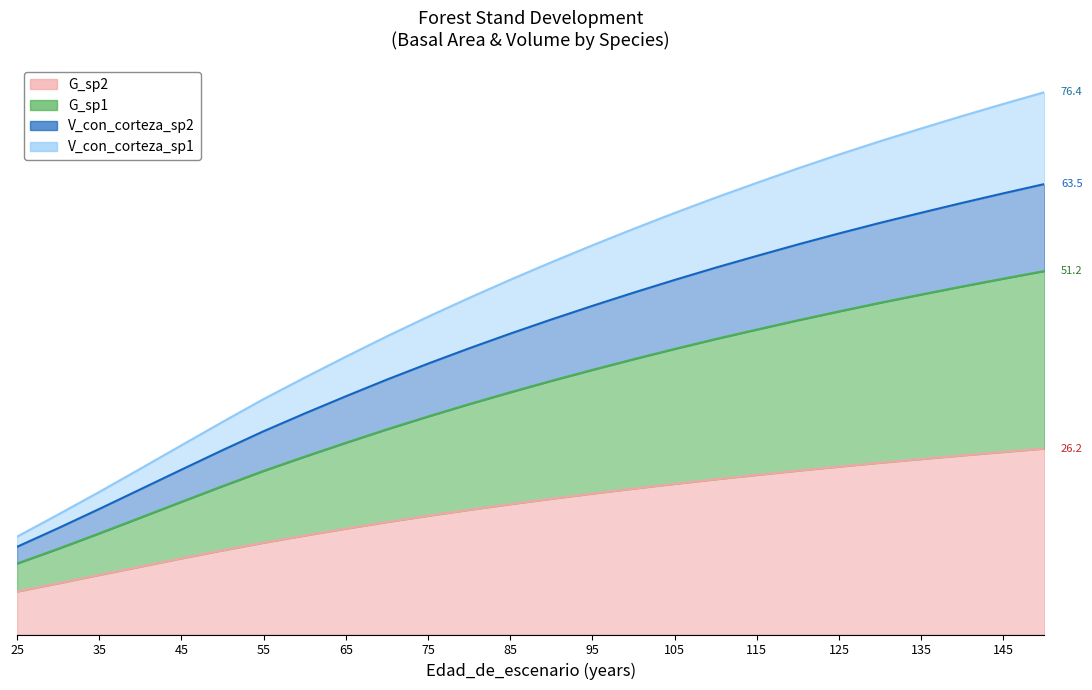

What is the difference between the maximum and minimum values in the V_con_corteza_sp2 series?

51.1